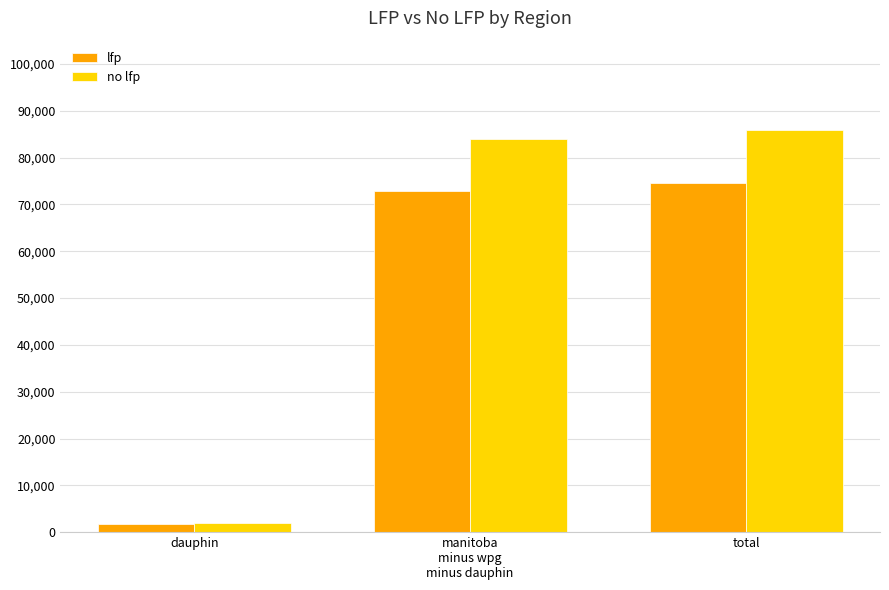

What is the label of the 3rd bar from the right?

dauphin